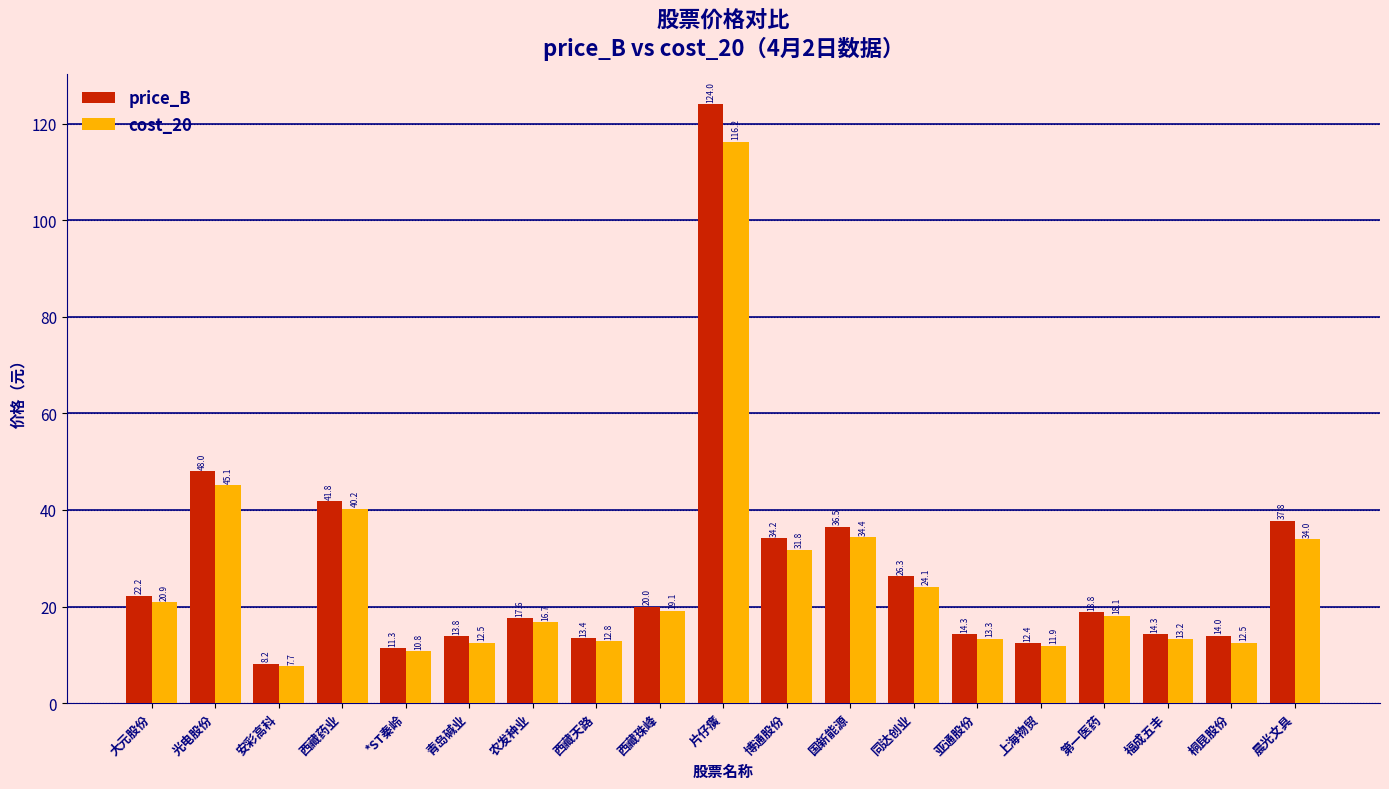

The value of cost_20 at 大元股份 is 32.4. True or false?

False